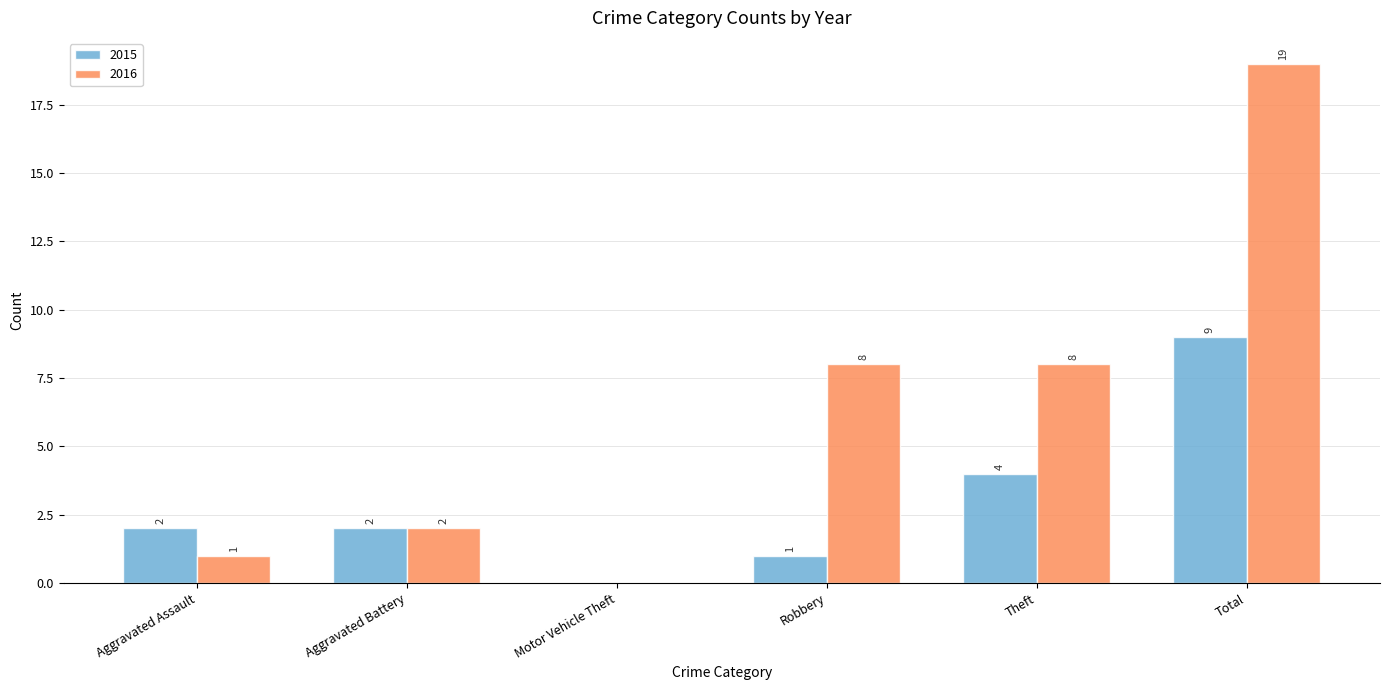

Reading left to right, extract all data points from this chart.

2015: 2	2	0	1	4	9
2016: 1	2	0	8	8	19